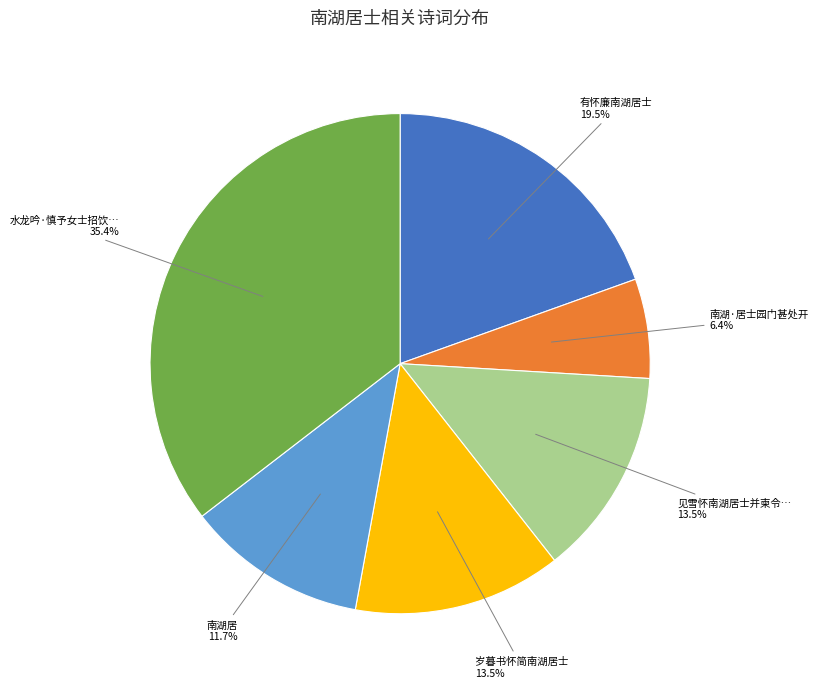

Is there any slice that represents more than half of the pie?

No